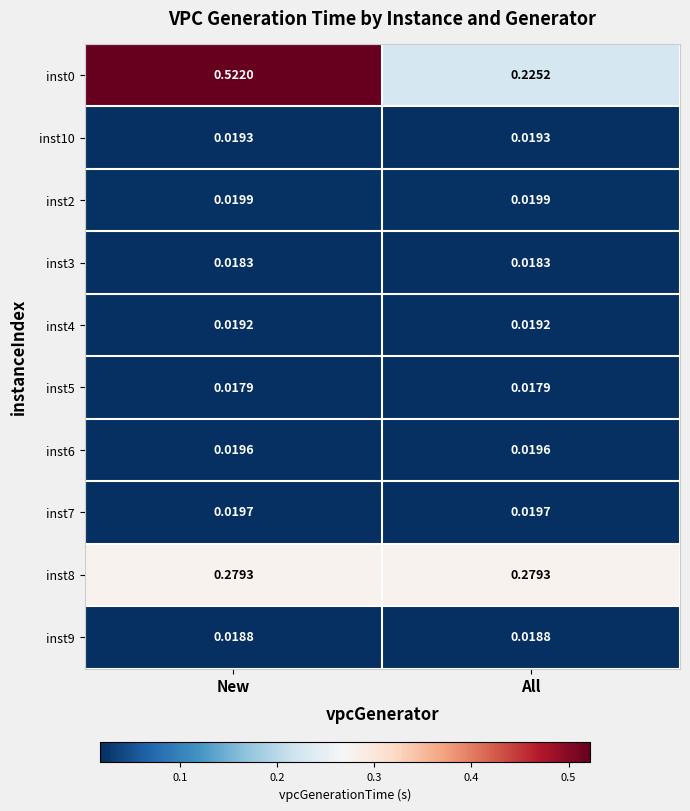

Which category has the highest value in the inst0 series?

New